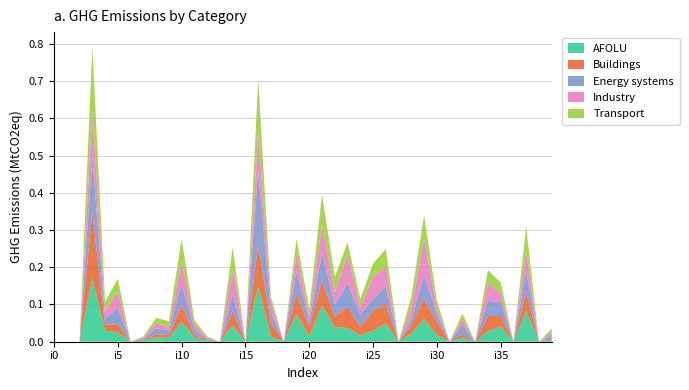

Reading right to left, extract all data points from this chart.

AFOLU: i39=7	i38=0	i37=82	i36=0	i35=40	i34=29	i33=0	i32=11	i31=0	i30=18	i29=61	i28=22	i27=0	i26=49	i25=30	i24=17	i23=37	i22=39	i21=97	i20=14	i19=74	i18=0	i17=13	i16=149	i15=0	i14=44	i13=0	i12=3	i11=11	i10=54	i9=10	i8=12	i7=3	i6=0	i5=25	i4=30	i3=171	i2=0	i1=0	i0=0
Buildings: i39=5	i38=0	i37=52	i36=0	i35=29	i34=40	i33=0	i32=10	i31=0	i30=36	i29=54	i28=23	i27=0	i26=53	i25=53	i24=23	i23=57	i22=29	i21=69	i20=27	i19=56	i18=0	i17=37	i16=111	i15=0	i14=39	i13=0	i12=3	i11=8	i10=45	i9=8	i8=8	i7=3	i6=0	i5=22	i4=15	i3=178	i2=0	i1=0	i0=0
Energy systems: i39=7	i38=0	i37=56	i36=0	i35=37	i34=41	i33=0	i32=24	i31=0	i30=21	i29=65	i28=16	i27=0	i26=47	i25=32	i24=33	i23=63	i22=32	i21=71	i20=13	i19=60	i18=0	i17=29	i16=199	i15=0	i14=44	i13=0	i12=2	i11=14	i10=56	i9=12	i8=16	i7=3	i6=0	i5=44	i4=18	i3=146	i2=0	i1=0	i0=0
Industry: i39=7	i38=0	i37=55	i36=0	i35=24	i34=48	i33=0	i32=16	i31=0	i30=15	i29=95	i28=30	i27=0	i26=51	i25=61	i24=18	i23=78	i22=32	i21=77	i20=15	i19=48	i18=0	i17=27	i16=106	i15=0	i14=70	i13=0	i12=3	i11=12	i10=62	i9=9	i8=14	i7=2	i6=0	i5=43	i4=19	i3=124	i2=0	i1=0	i0=0
Transport: i39=9	i38=0	i37=64	i36=0	i35=29	i34=34	i33=0	i32=15	i31=0	i30=20	i29=64	i28=30	i27=0	i26=49	i25=34	i24=24	i23=32	i22=41	i21=81	i20=20	i19=38	i18=0	i17=14	i16=140	i15=0	i14=56	i13=0	i12=3	i11=13	i10=60	i9=16	i8=14	i7=3	i6=0	i5=35	i4=25	i3=173	i2=0	i1=0	i0=0